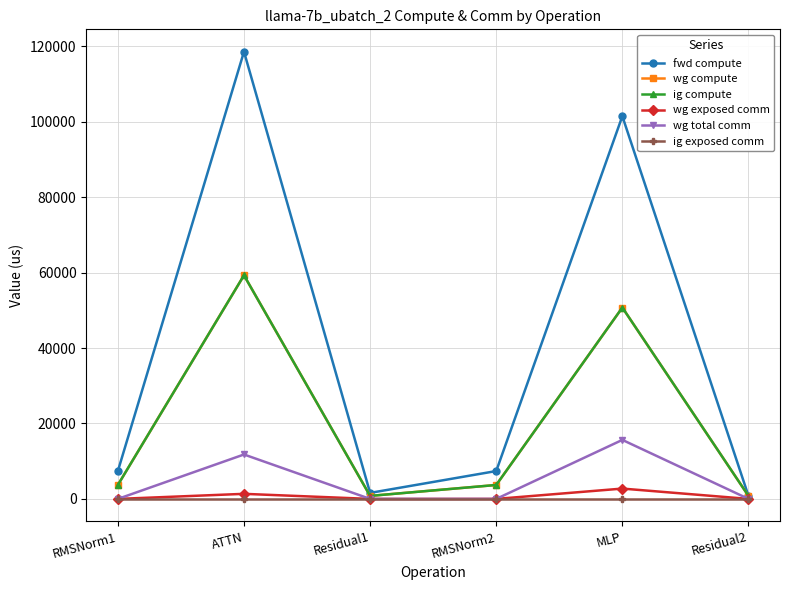

Reading right to left, transcribe all the data shown in this chart.

fwd compute: 798.7	101490.7	7390.8	1597.4	118593.9	7390.8
wg compute: 798.7	50745.3	3695.4	798.7	59297.0	3695.4
ig compute: 798.7	50745.3	3695.4	798.7	59297.0	3695.4
wg exposed comm: 0.0	2741.6	0.0	0.0	1346.1	0.0
wg total comm: 0.0	15648.0	0.0	0.0	11780.2	0.0
ig exposed comm: 0.0	0.0	0.0	0.0	0.0	0.0